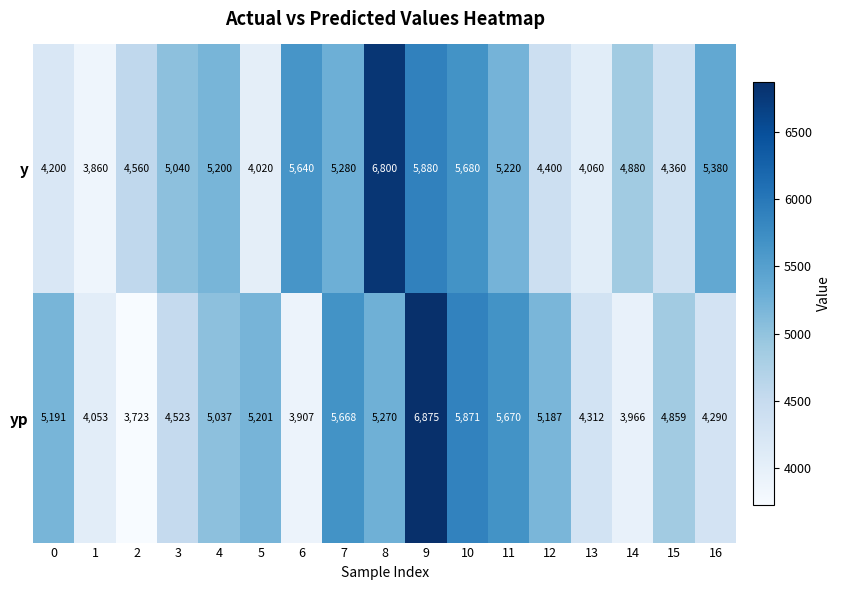

Which series changed the most between 3 and 16?

y